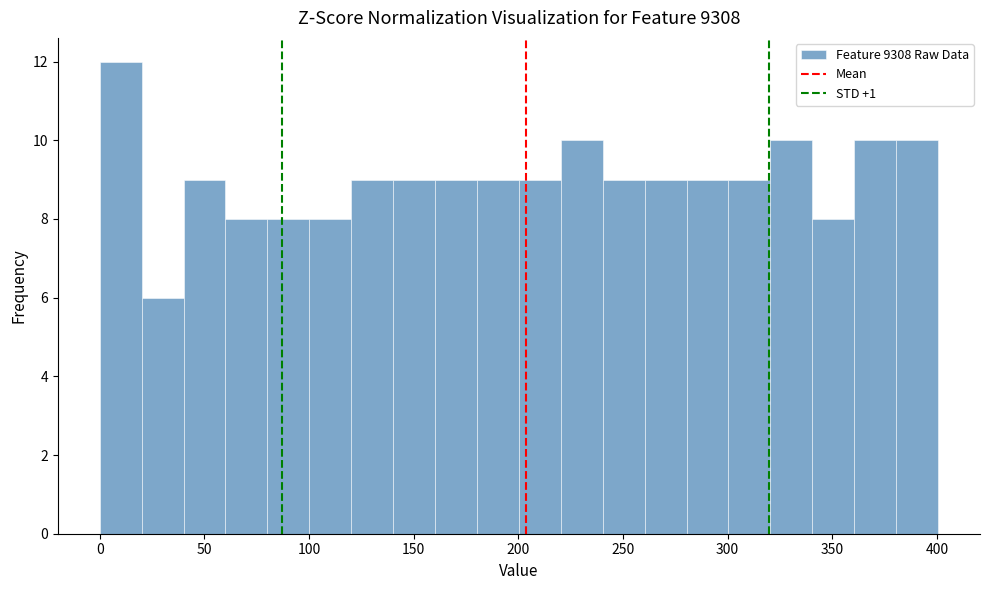

Reading left to right, transcribe this chart: for each bar, give the range it covers on the x-axis and its height. Neither the bar edges nor the heights are printed on the chart, so give them approximately, as read against the axes.

0 to 20: 12
20 to 40: 6
40 to 60: 9
60 to 80: 8
80 to 100: 8
100 to 120: 8
120 to 140: 9
140 to 160: 9
160 to 180: 9
180 to 200: 9
200 to 220: 9
220 to 240: 10
240 to 260: 9
260 to 280: 9
280 to 300: 9
300 to 320: 9
320 to 340: 10
340 to 360: 8
360 to 380: 10
380 to 400: 10